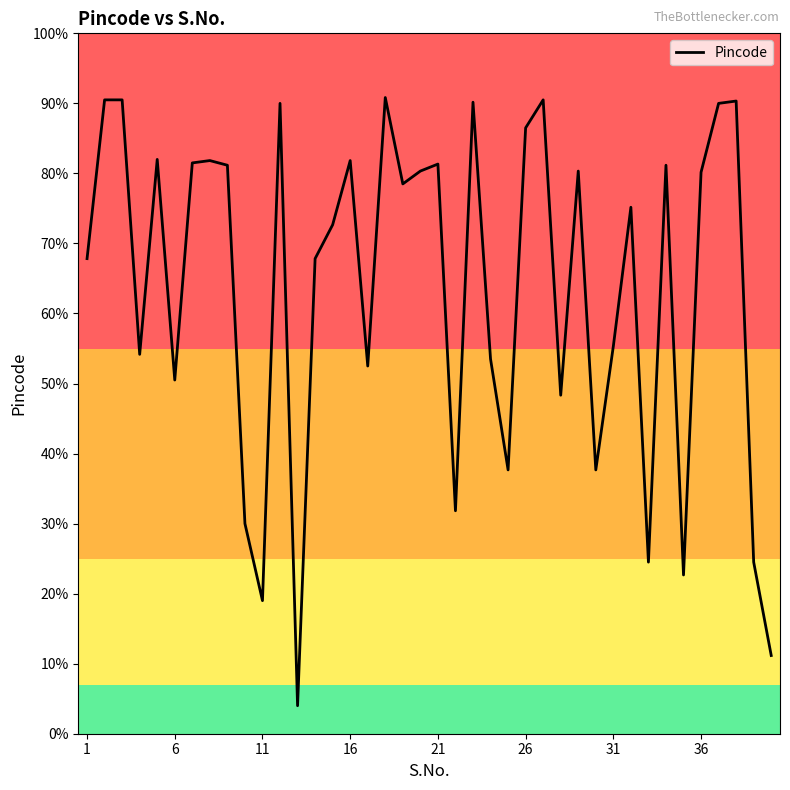

True or false: the data has more than 0 interior local peaks.

True